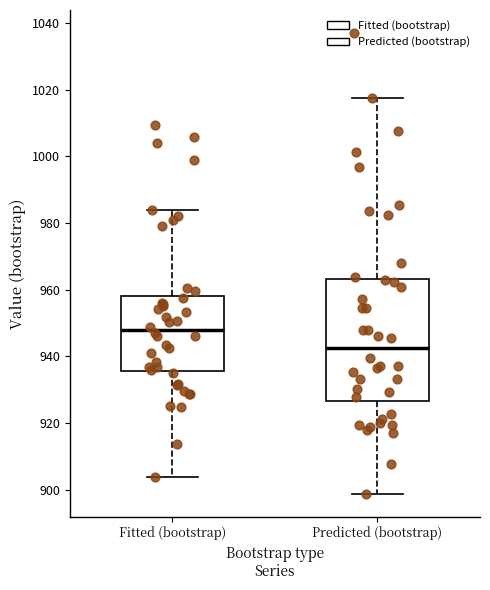

Which box has the highest median line?

Fitted (bootstrap)